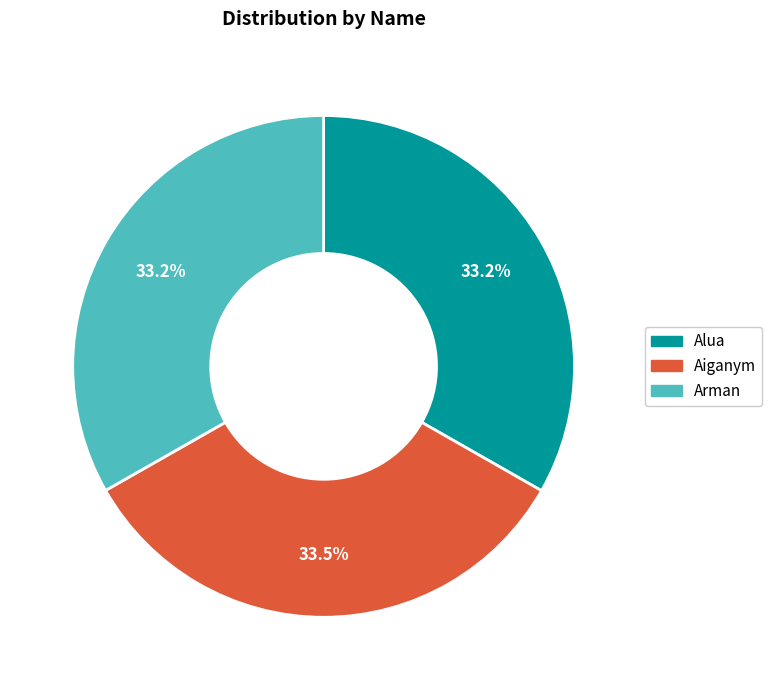

Does any single category account for the majority?

No